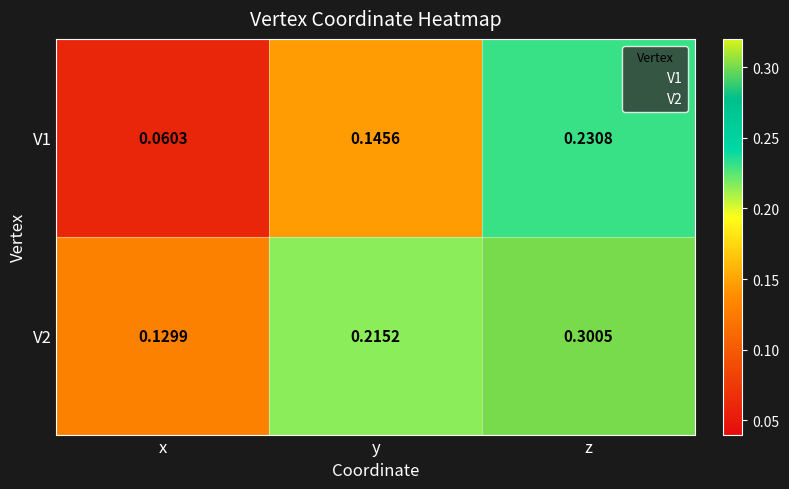

Which category has the highest value across all series?

z